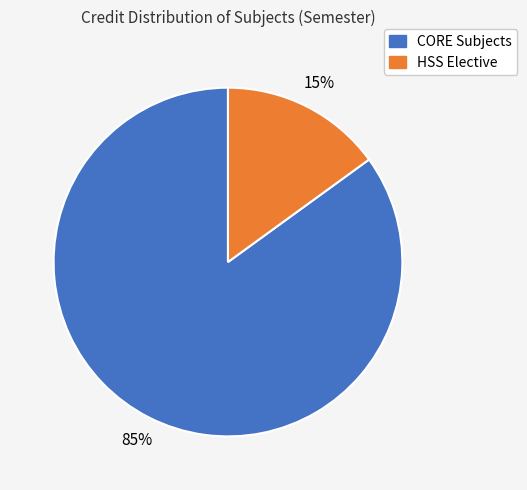

Combined, do HSS Elective and CORE Subjects account for over 50%?

Yes